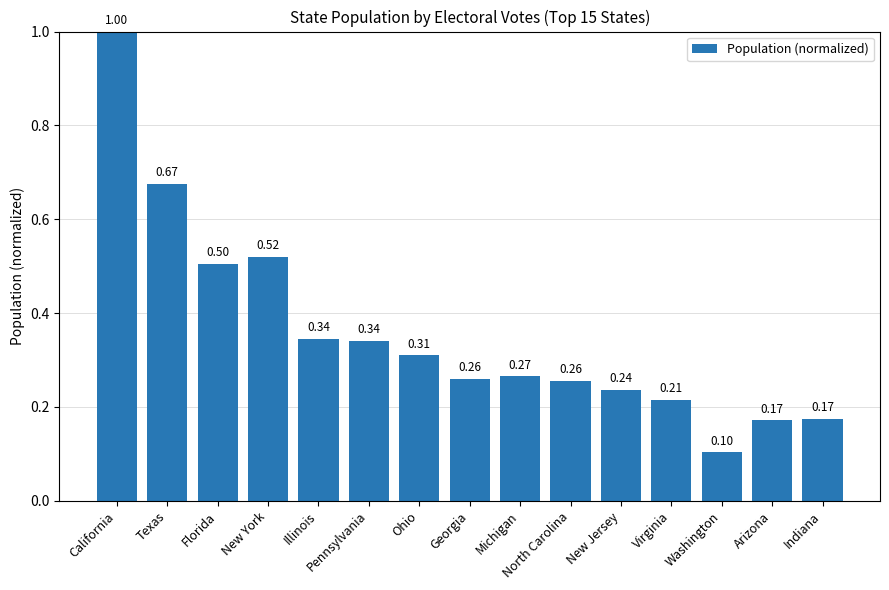

Count the values in the range 0 to 1.

15